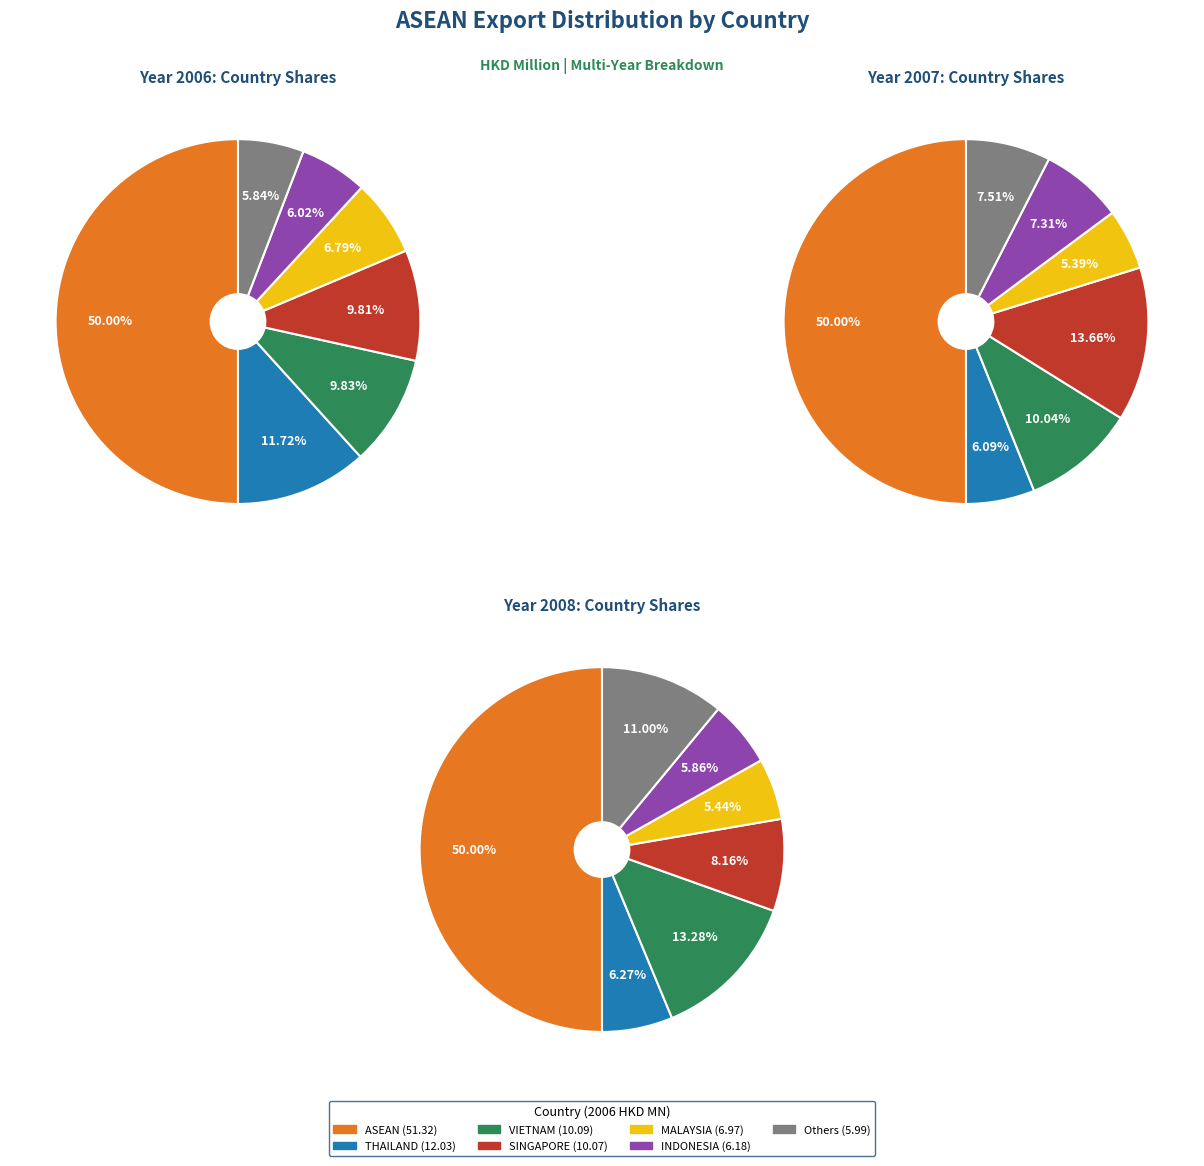

True or false: 6 accounts for 16% of the total.

False